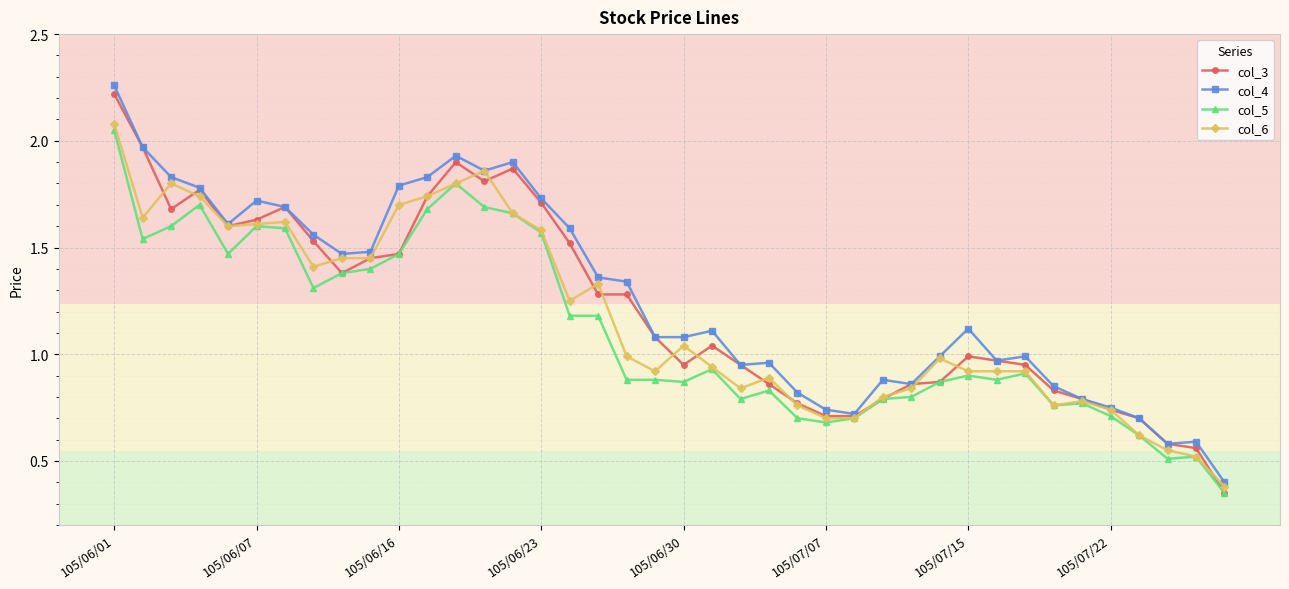

At how many categories does at least one series exceed 0?

40